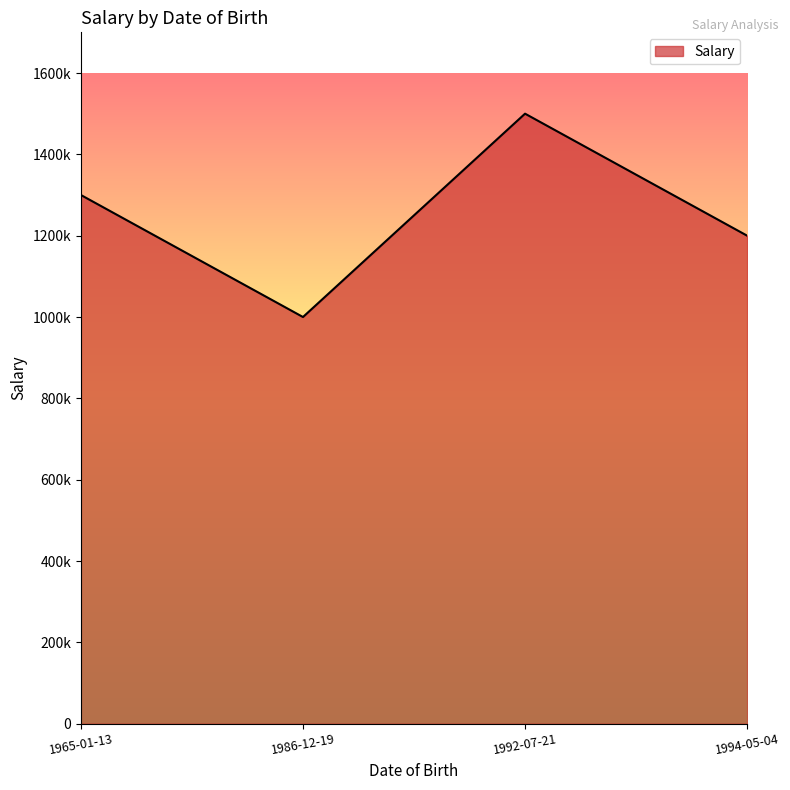

What is the average value?

1250000